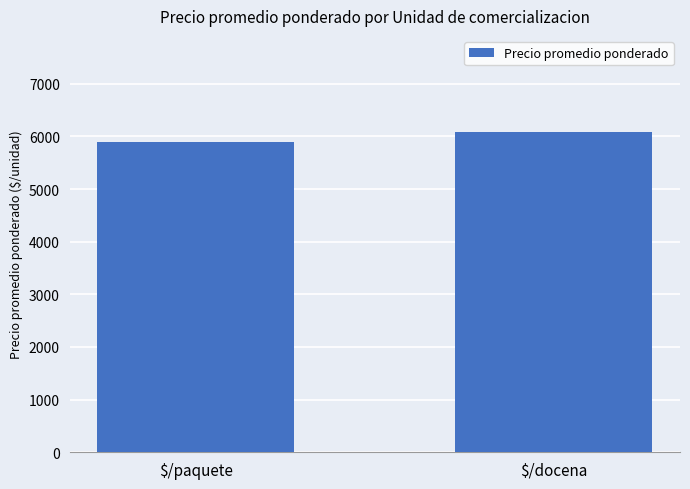

Count the values in the range 5890 to 6084.

2